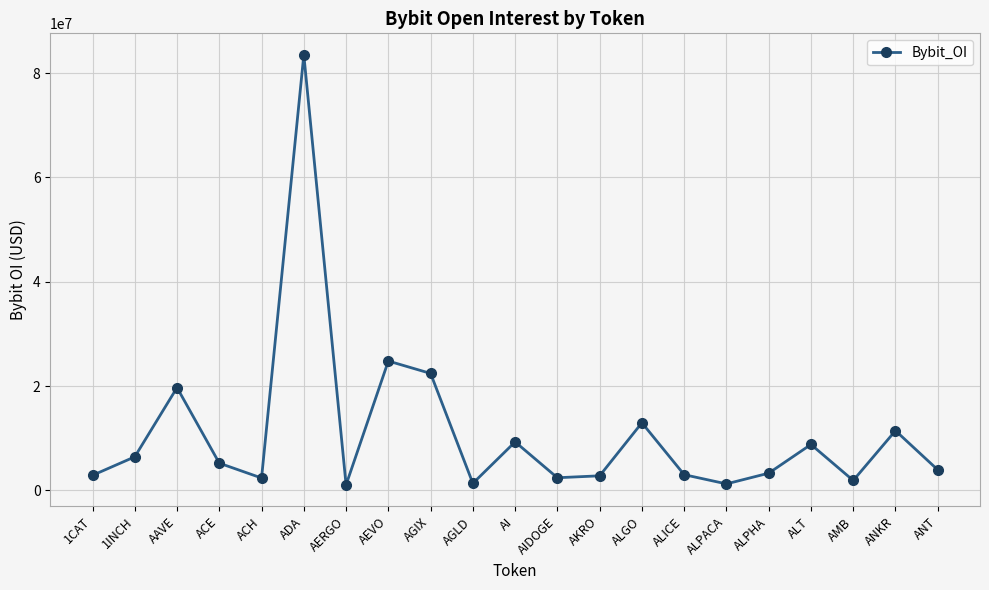

What is the label of the 14th point from the left?

ALGO